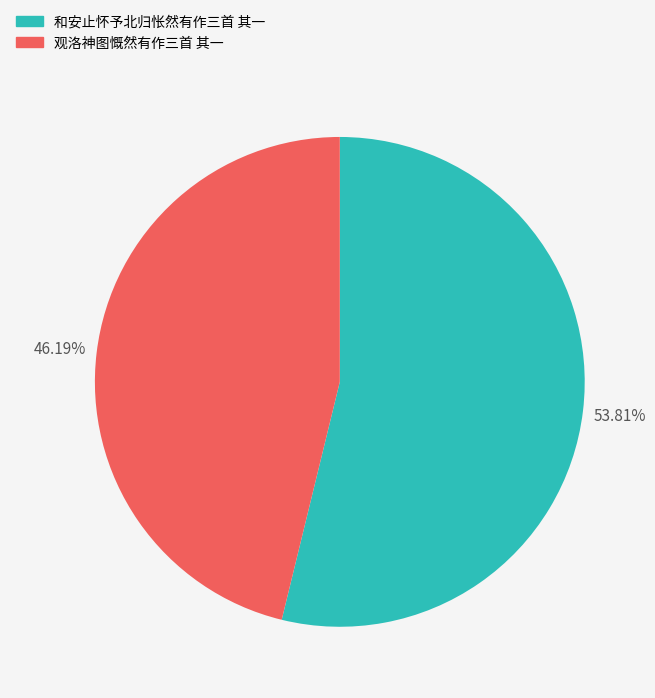

Which slice is the largest?

和安止怀予北归怅然有作三首 其一